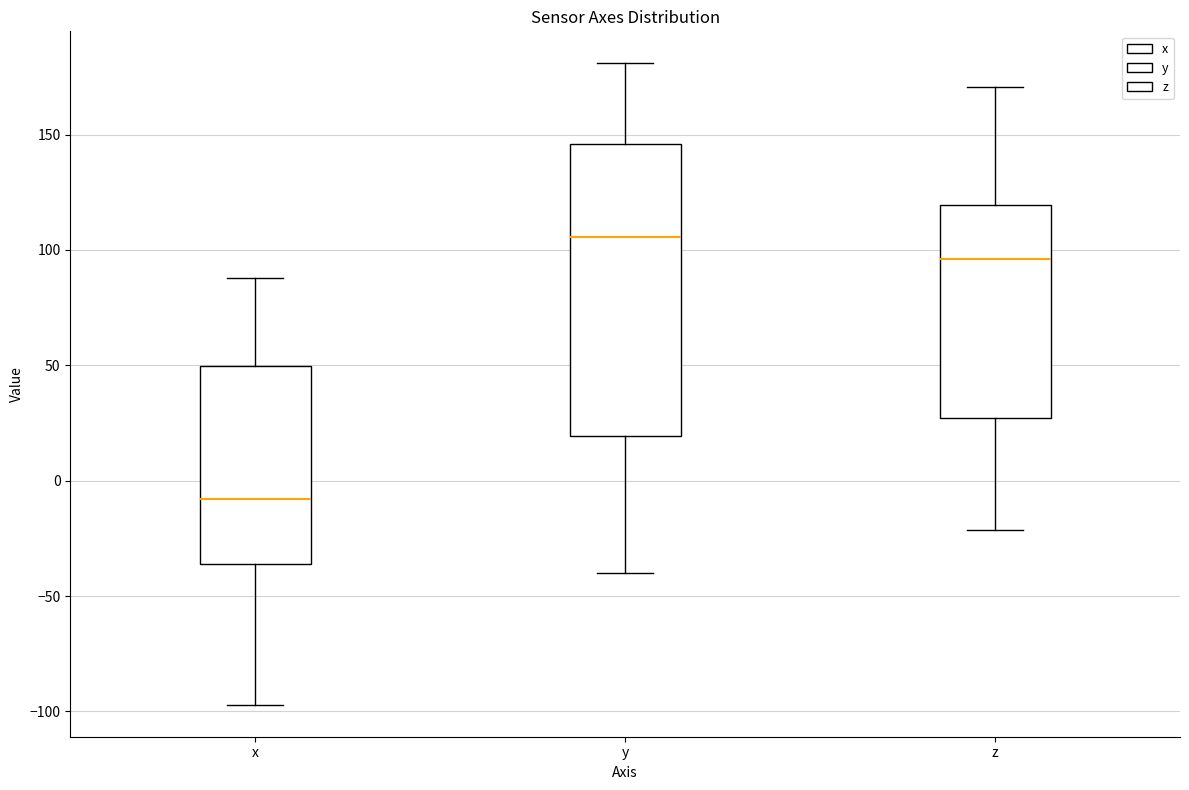

Where does the median line of the box for z sit on the y-axis? The values are not printed on the chart, so give them approximately, as read against the axis.

95